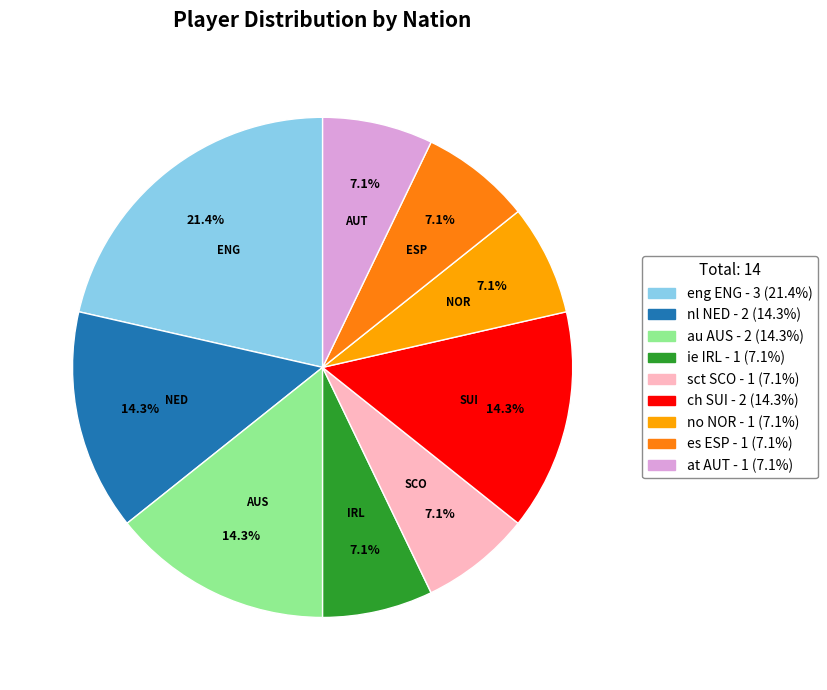

Is there any slice that represents more than half of the pie?

No